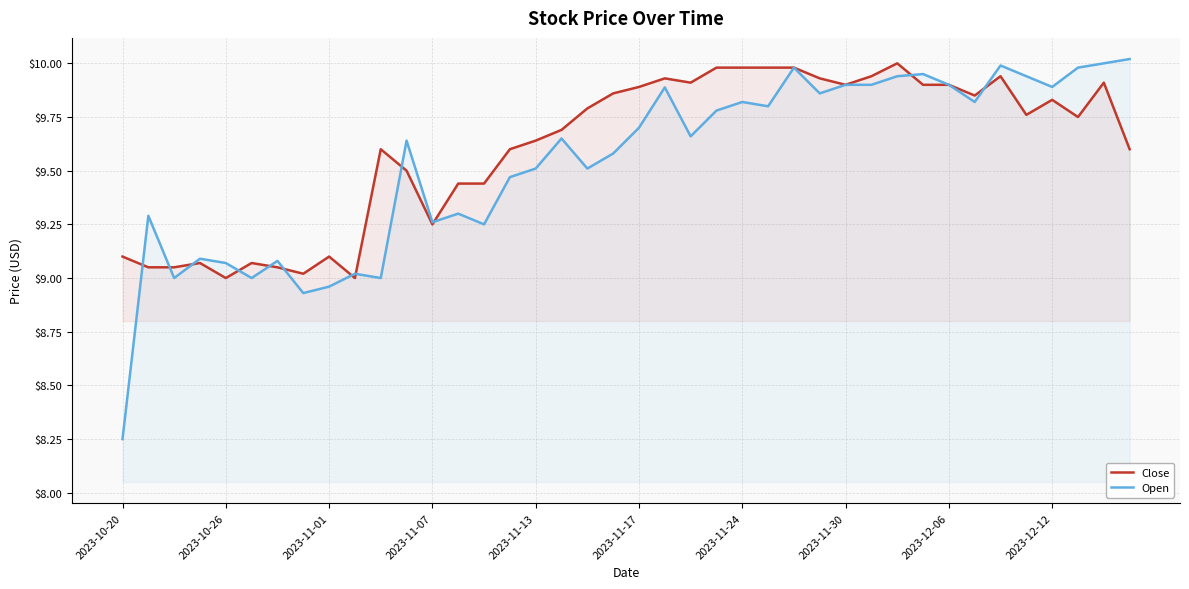

The value of Open at 22 is 9.7. True or false?

True